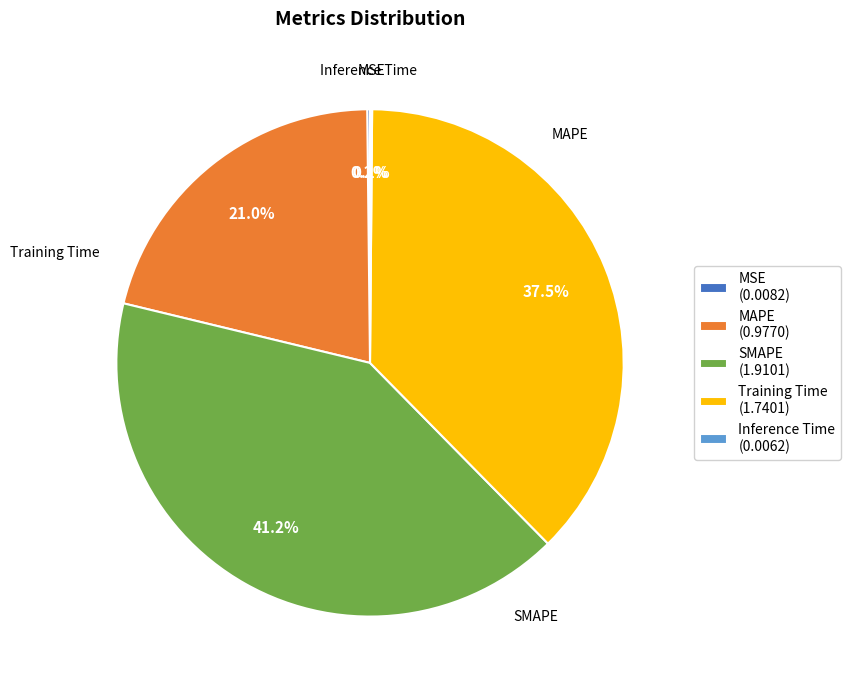

Between MAPE (0.9770) and SMAPE (1.9101), which is larger?

SMAPE (1.9101)